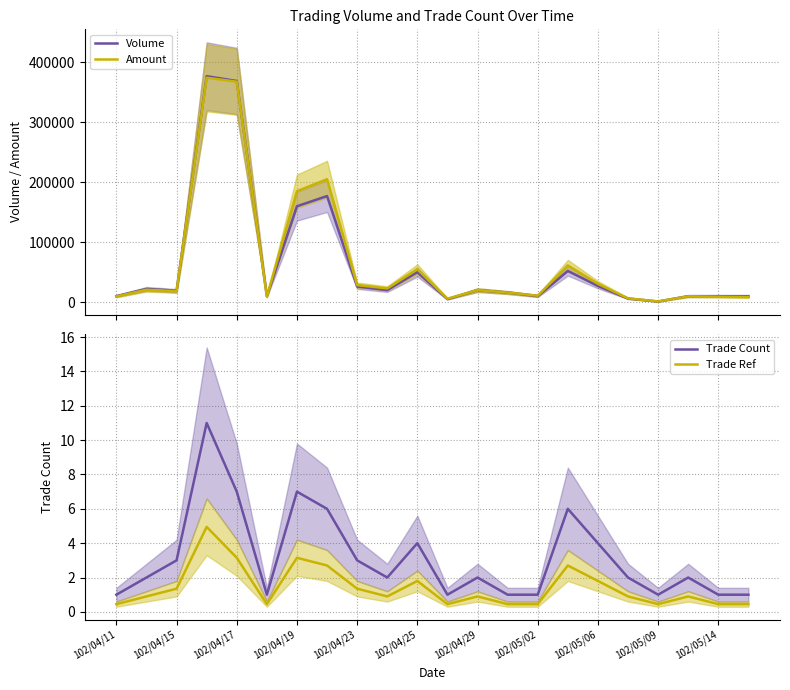

List the series in order of their peak value, lowest first.

Trade Ref, Trade Count, Amount, Volume